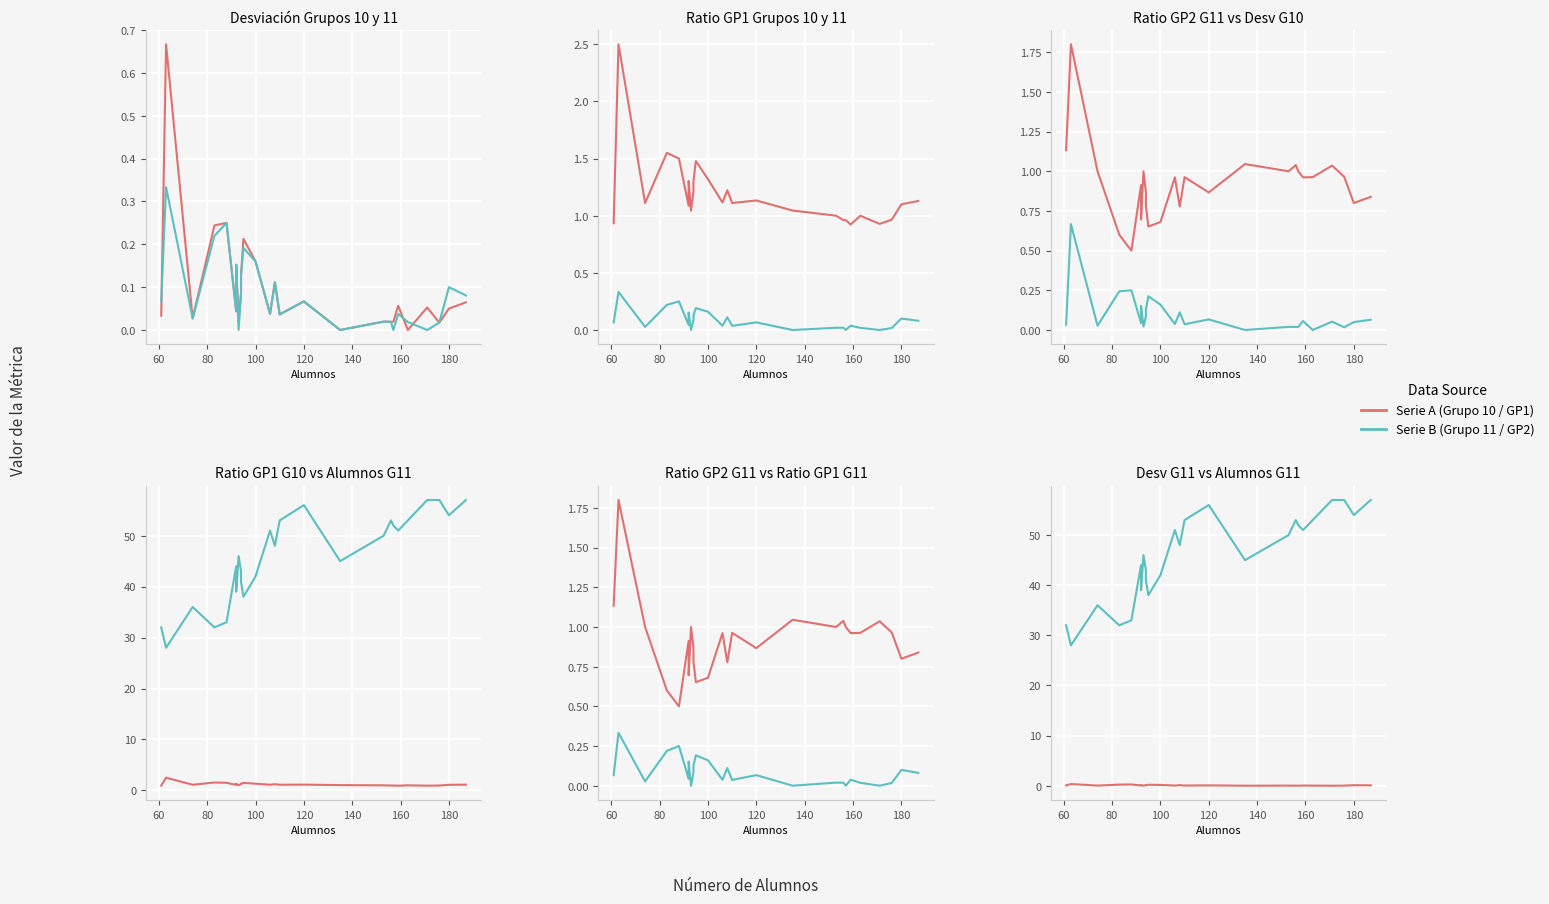

What is the maximum value shown in the chart?

57.0